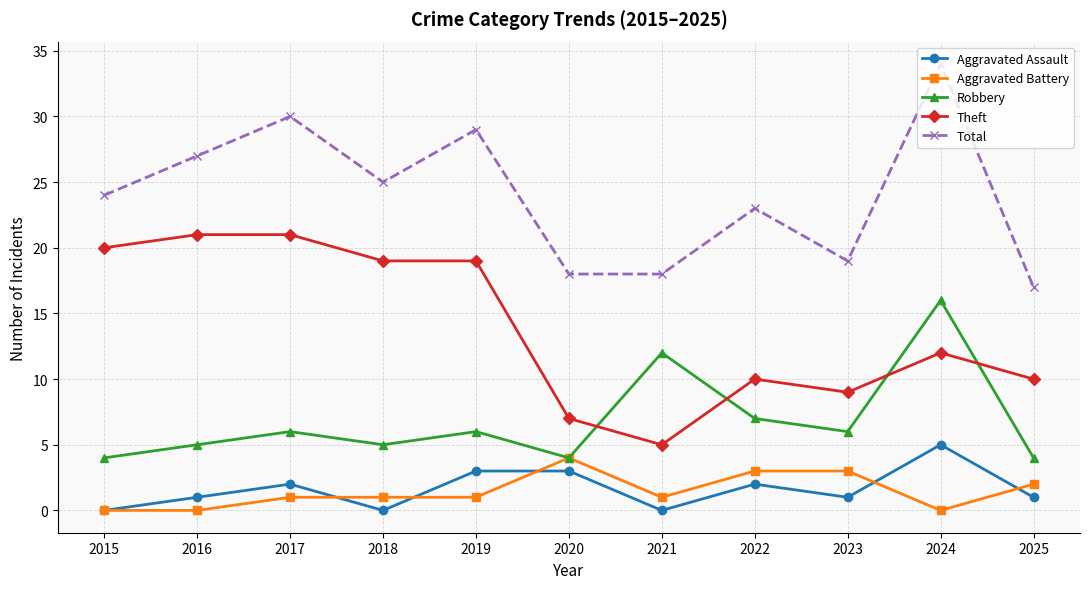

At which category does the chart reach its peak across all series?

2024